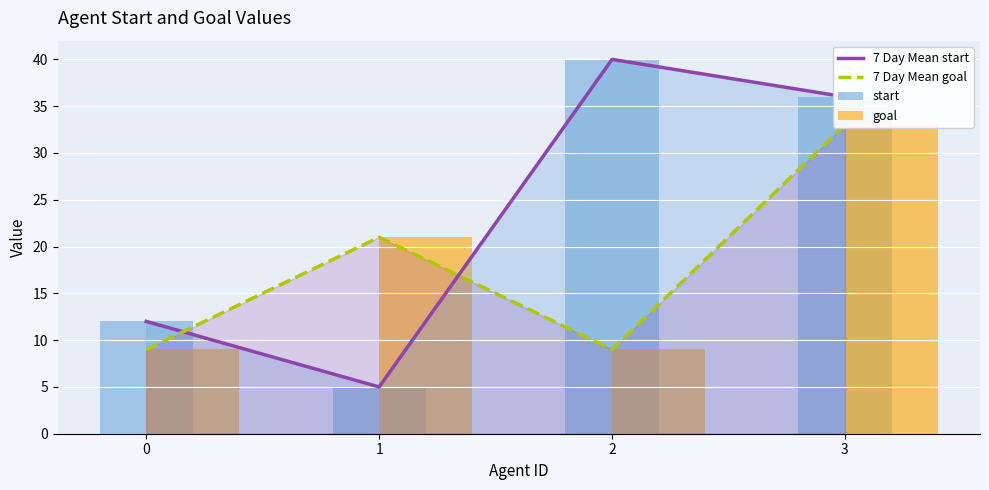

What is the value of the start bar at the 3rd from the left?

40